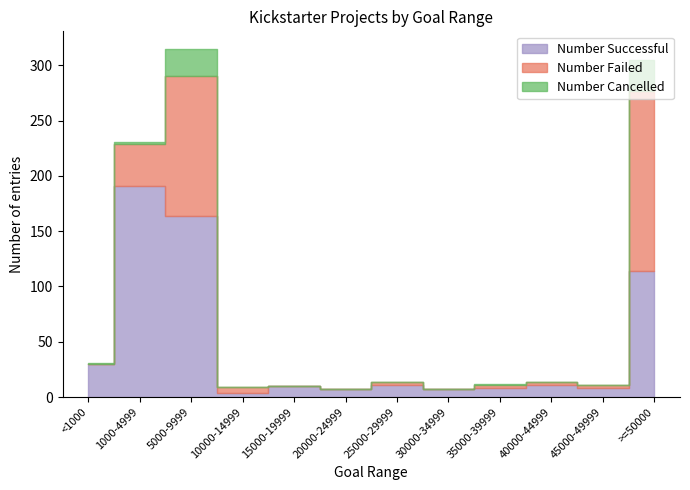

Reading left to right, what are all the values shown in this chart?

Number Successful: 30	191	164	4	10	7	11	7	8	11	8	114
Number Failed: 0	38	126	5	0	0	3	0	3	3	3	163
Number Cancelled: 1	2	25	0	0	0	0	0	1	0	0	28